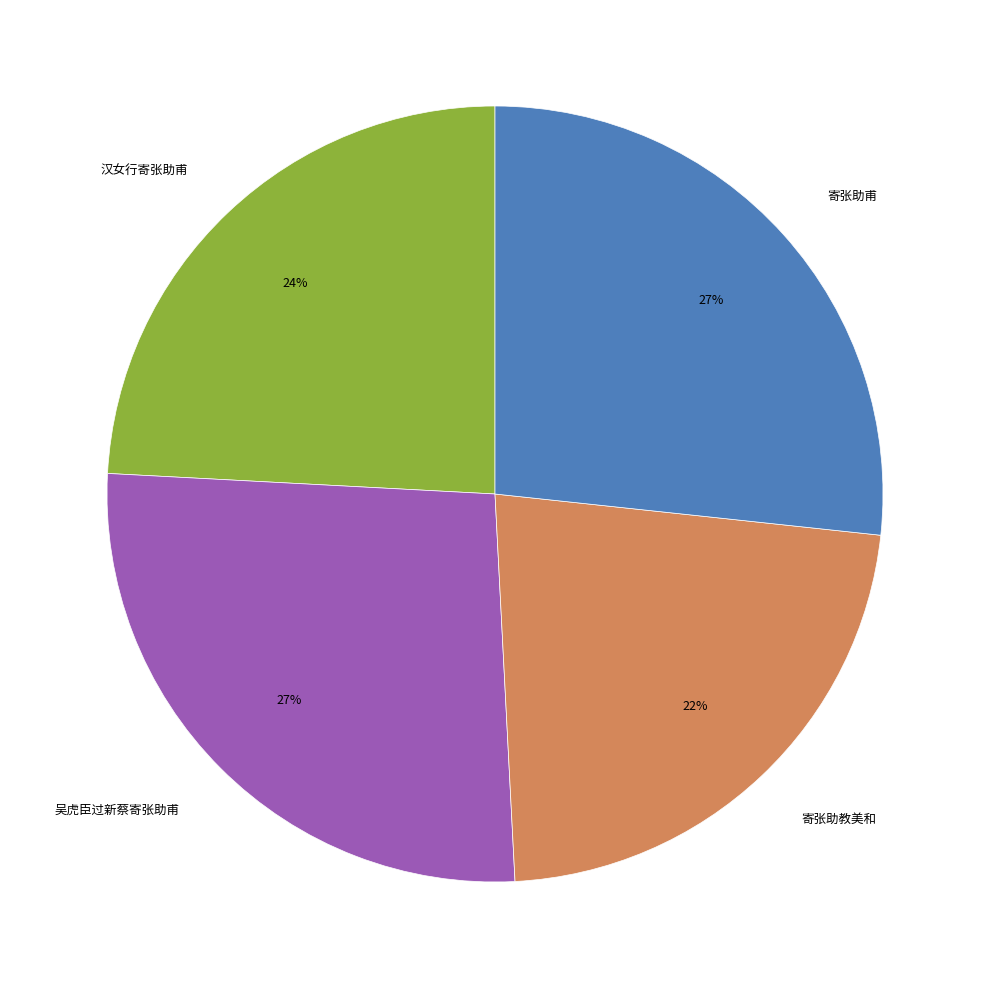

How many slices are in this pie chart?

4